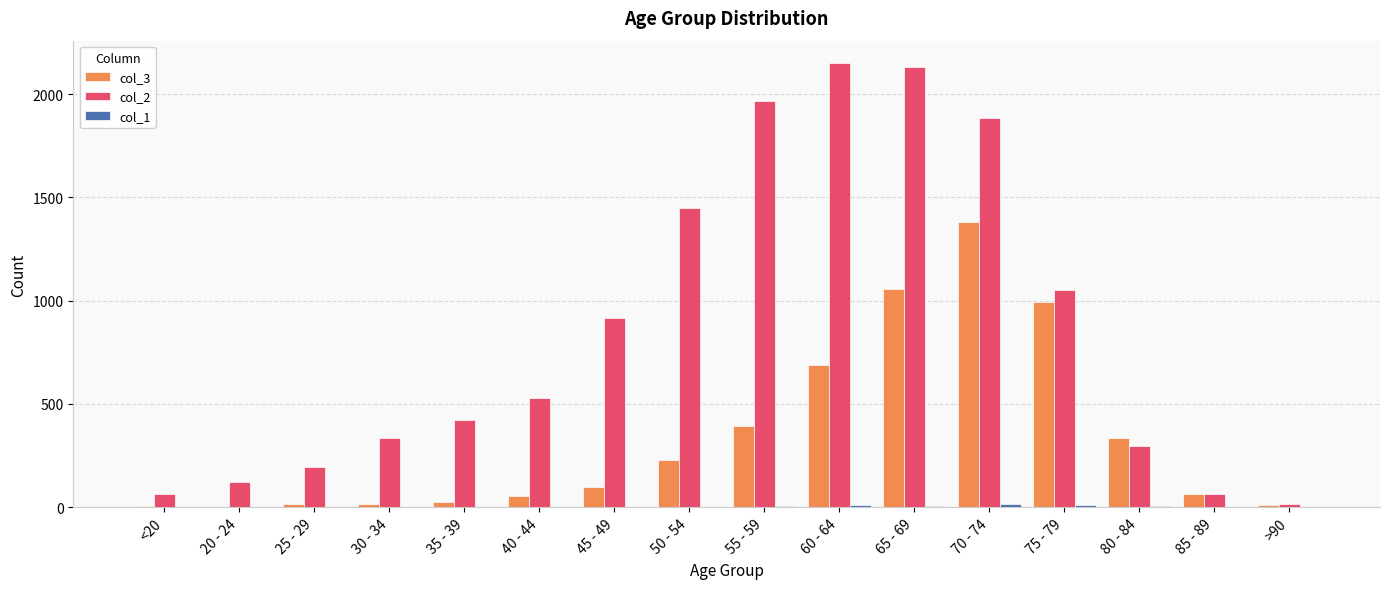

Which series has the largest total across all categories?

col_2